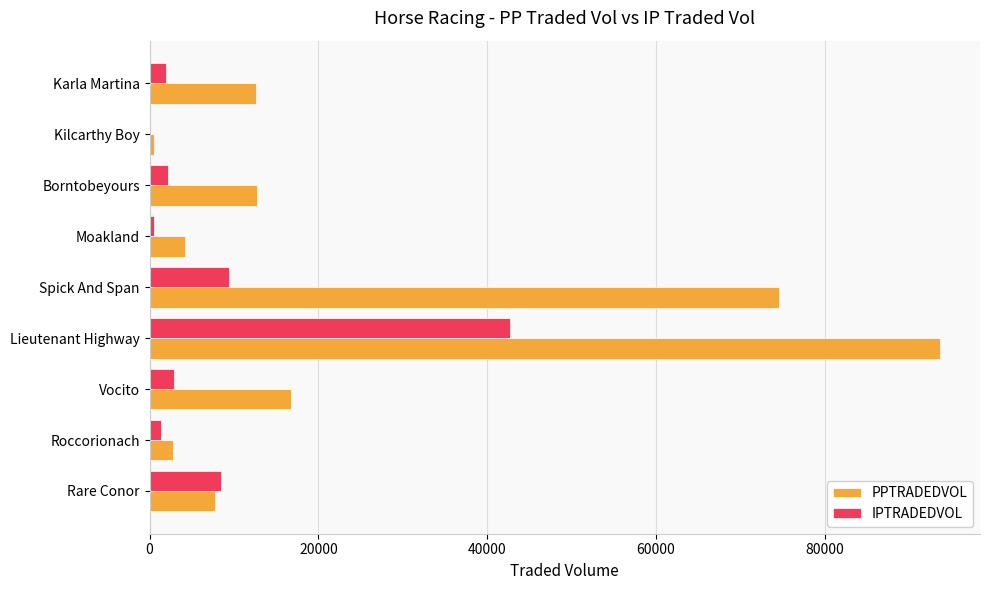

Is the value of PPTRADEDVOL at Lieutenant Highway greater than the value of IPTRADEDVOL at Kilcarthy Boy?

Yes